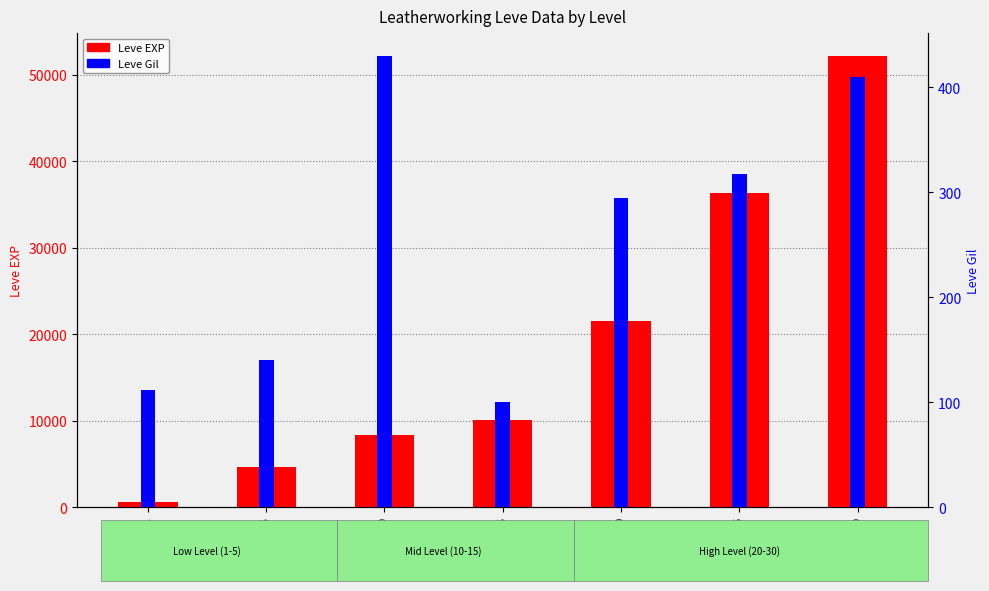

What is the difference between the second highest and minimum values in the Leve Gil series?

310